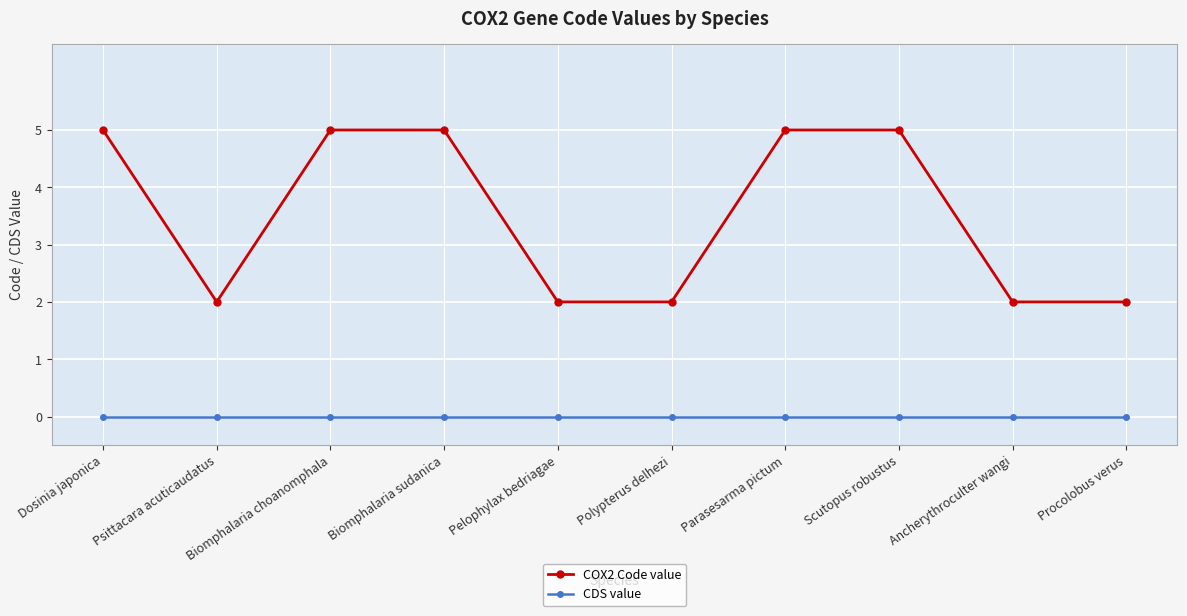

What are all the series names shown in the legend?

COX2 Code value, CDS value